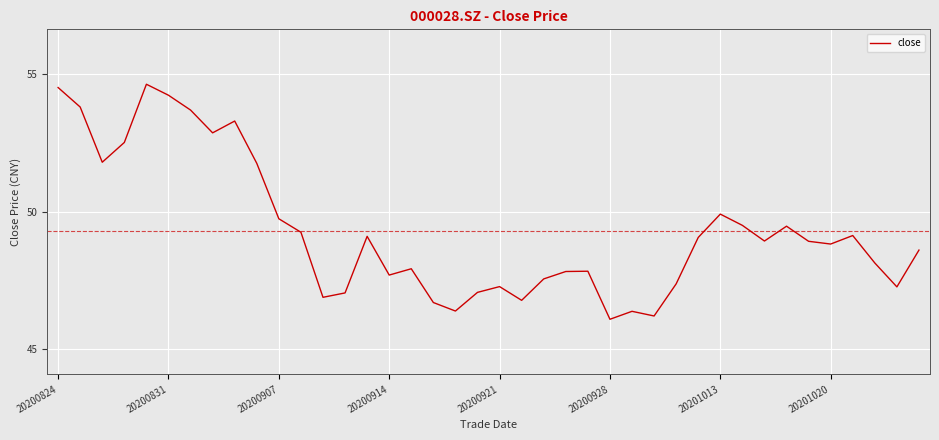

What is the minimum value shown in the chart?

46.1